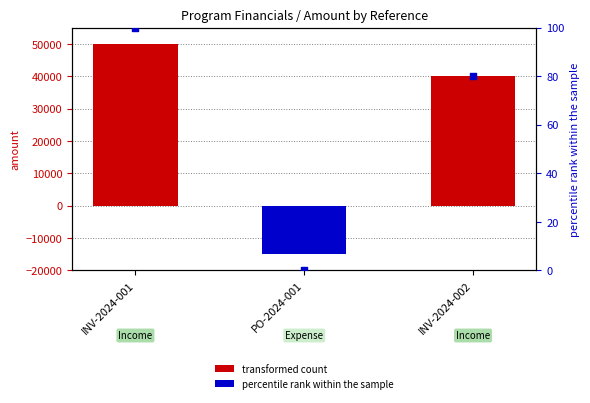

What is the ratio of the value at INV-2024-001 to the value at INV-2024-002?

1.2